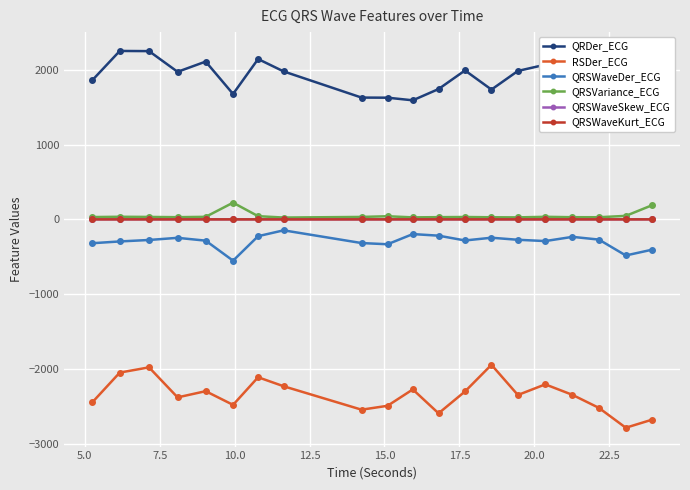

What is the maximum value for QRSWaveKurt_ECG?

0.2